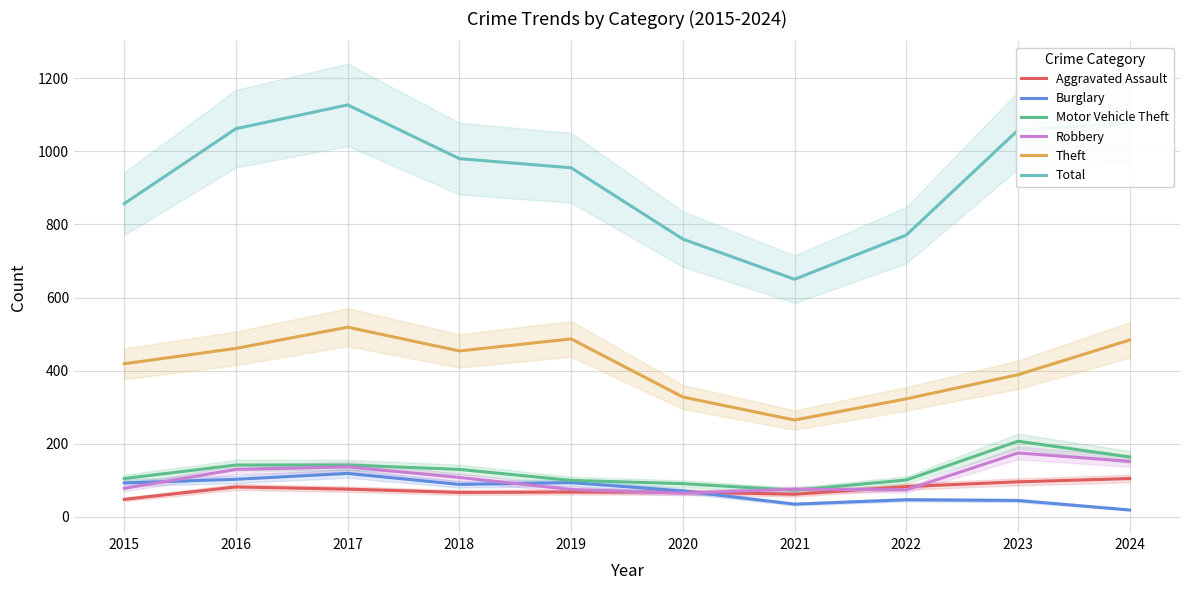

True or false: Burglary has a value of 19 at 2024.

True